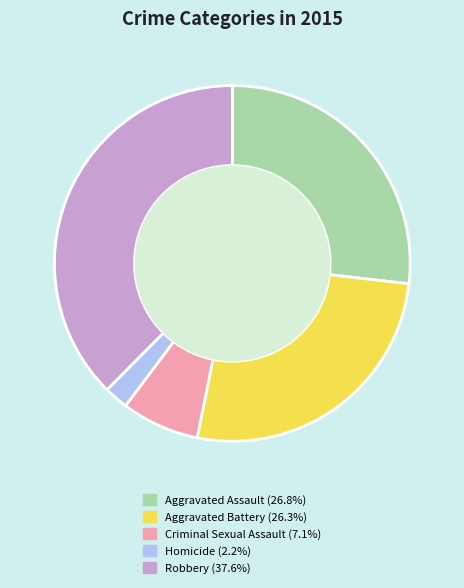

Is it true that Homicide is 14% of the pie?

False